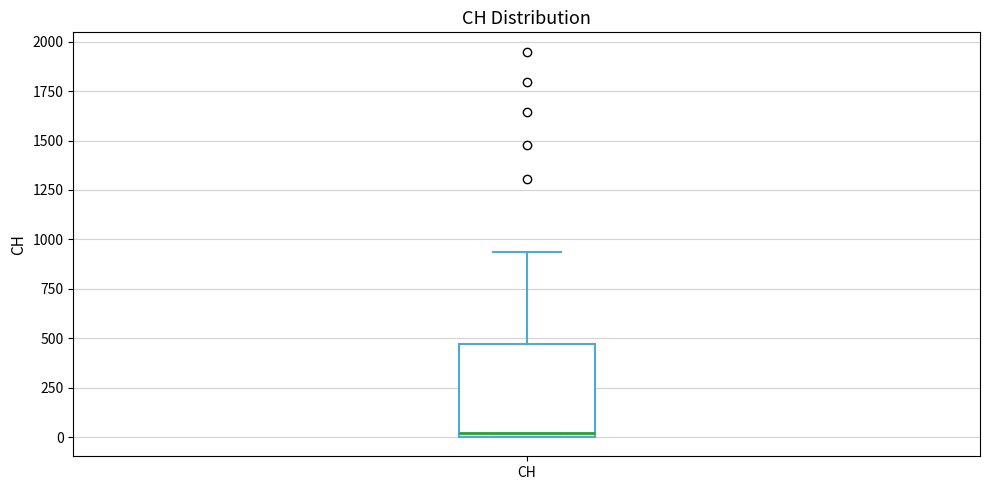

Where is the upper edge of the box for CH on the y-axis? The values are not printed on the chart, so give them approximately, as read against the axis.

450